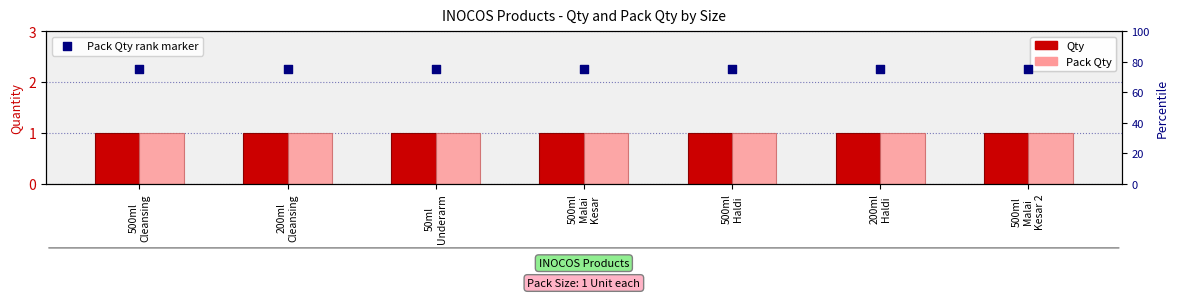

Which series reaches the maximum Y coordinate?

Pack Qty rank marker